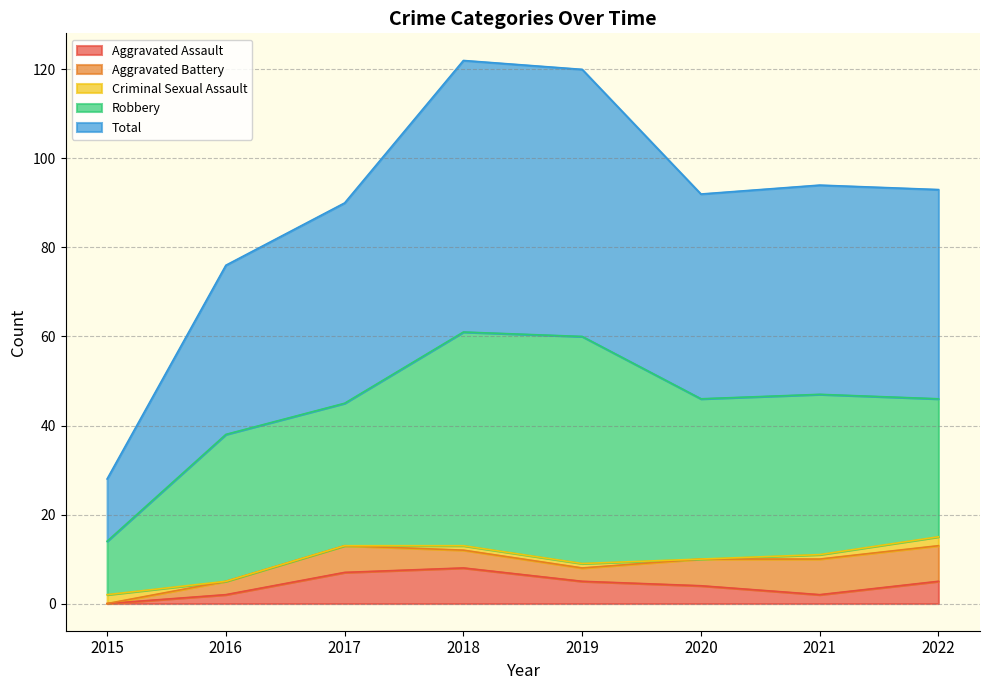

List the series in order of their peak value, lowest first.

Criminal Sexual Assault, Aggravated Assault, Aggravated Battery, Robbery, Total